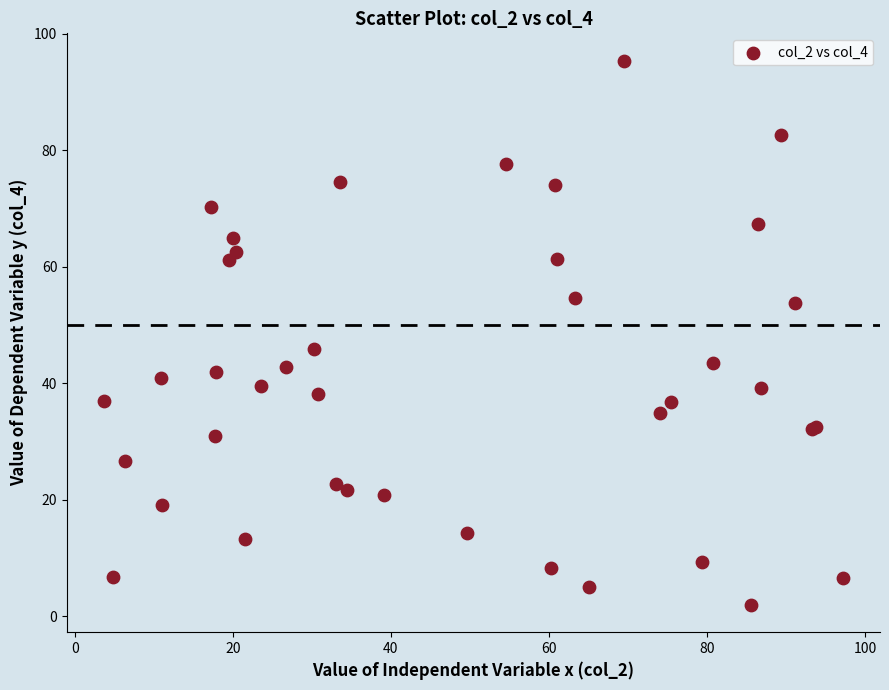

What Y value in the scatter plot is closest to 48?

45.9